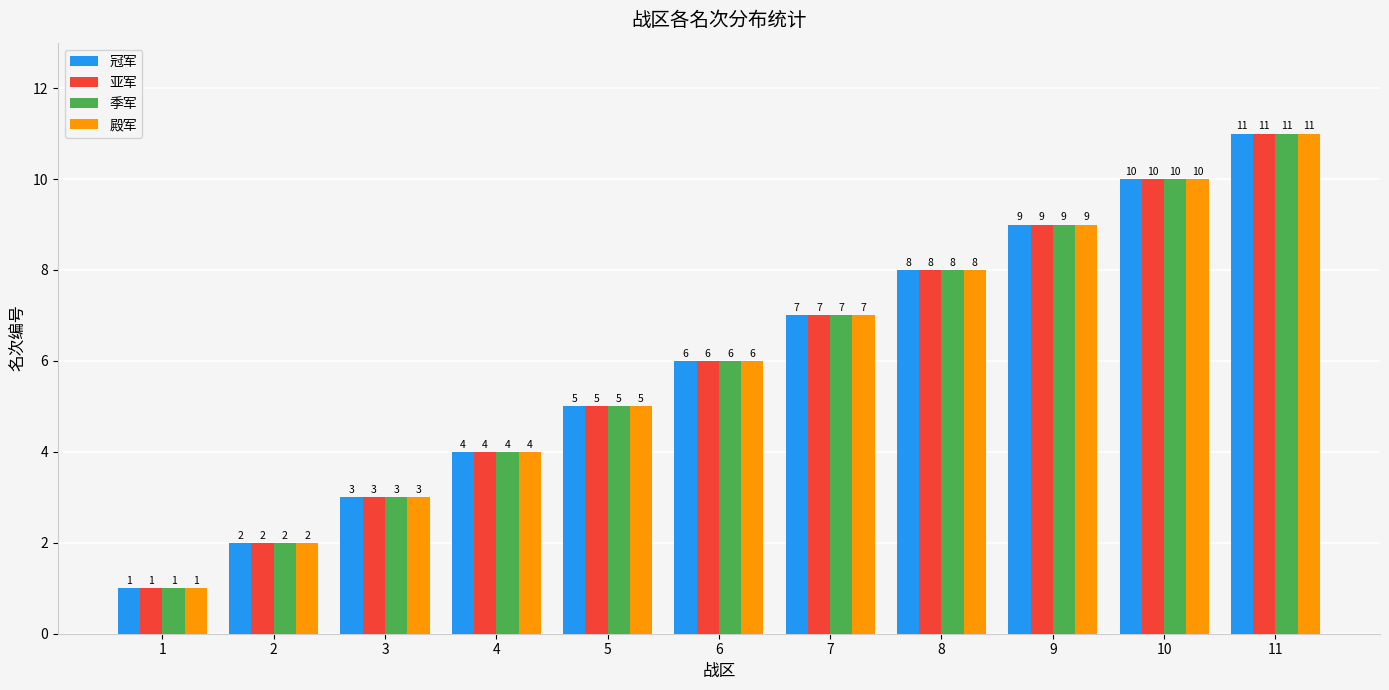

What is the value of the 季军 bar at the 6th from the left?

6